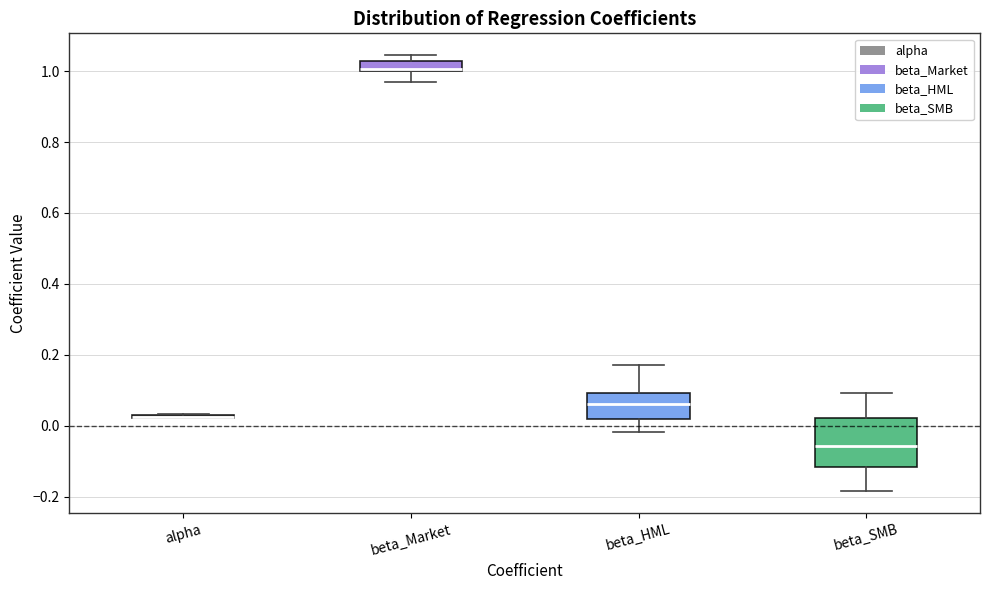

Comparing the boxes themselves (not the whiskers), which one is the tallest?

beta_SMB